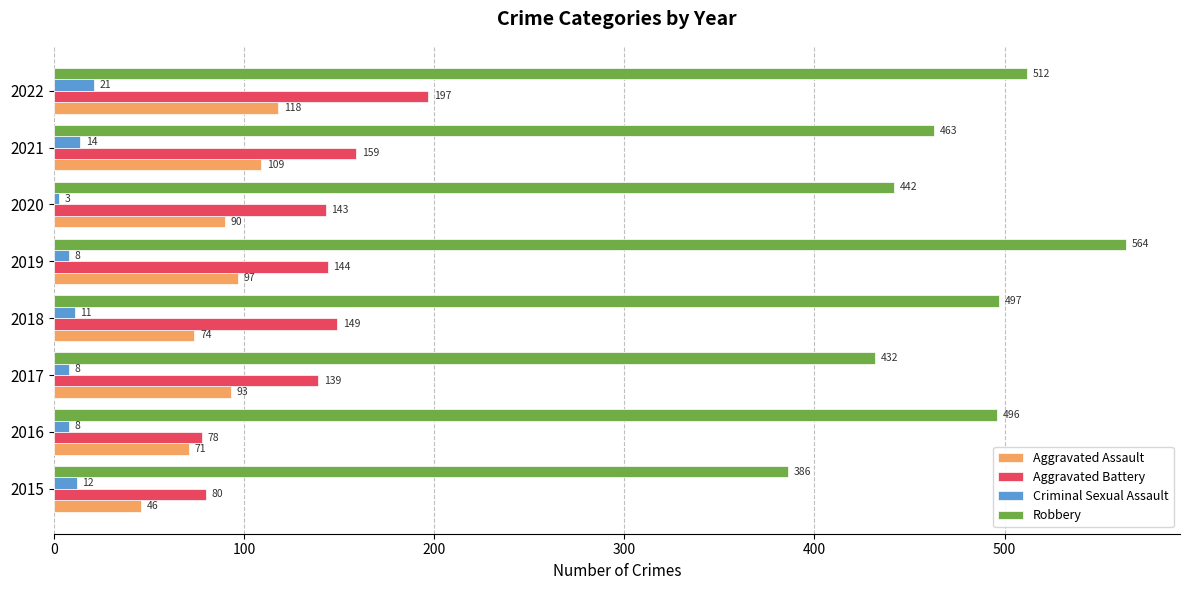

What is the highest value of the Aggravated Assault series?

118